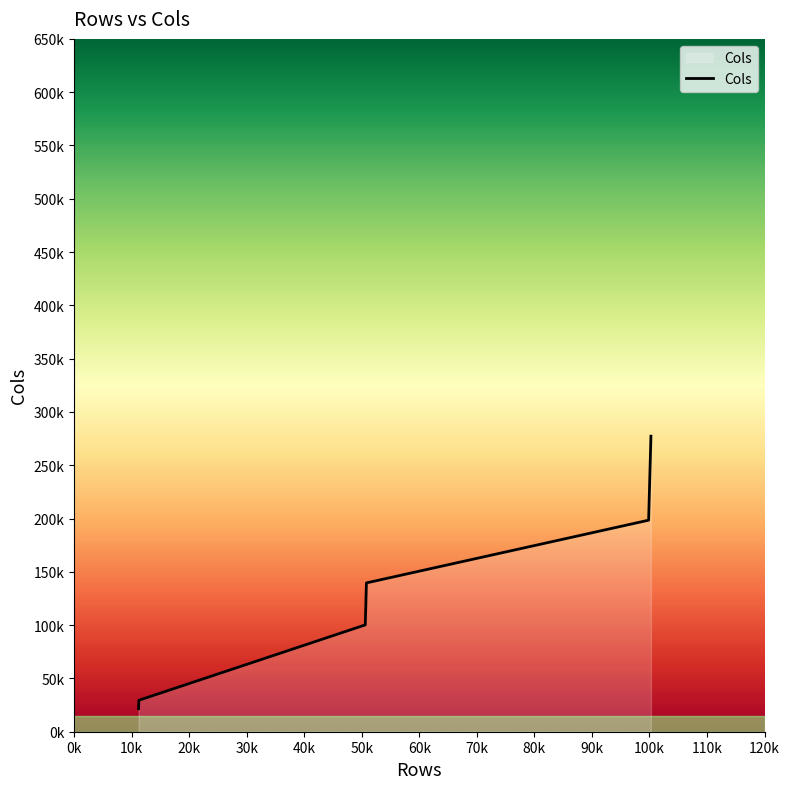

How many lines are shown in the chart?

1